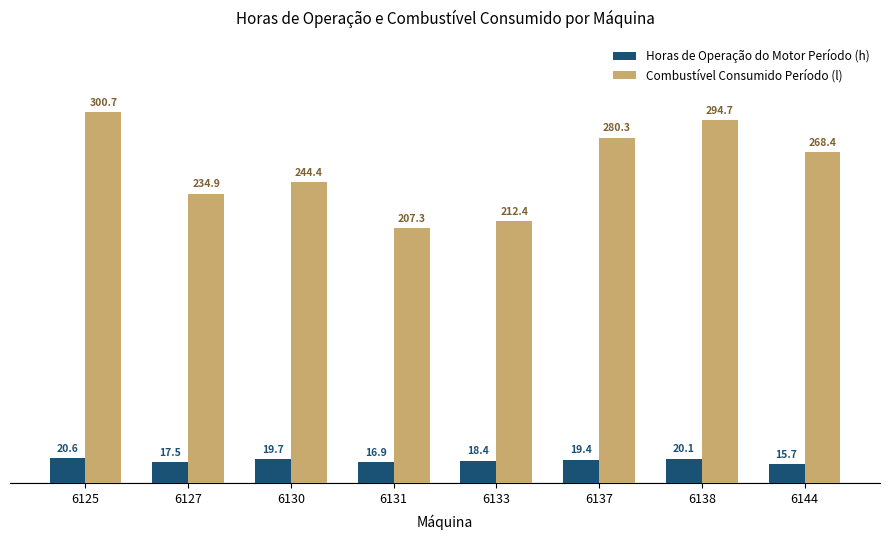

At 6131, list the series in order from largest to smallest.

Combustível Consumido Período (l), Horas de Operação do Motor Período (h)